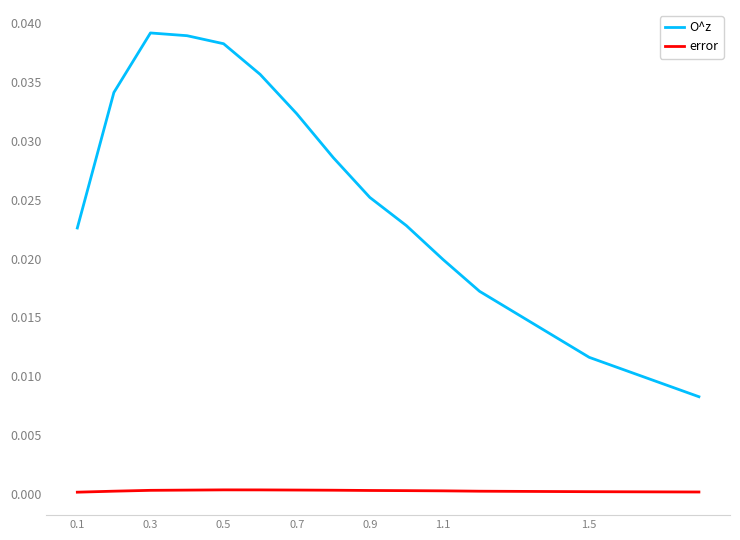

Which series has the widest spread of values?

O^z